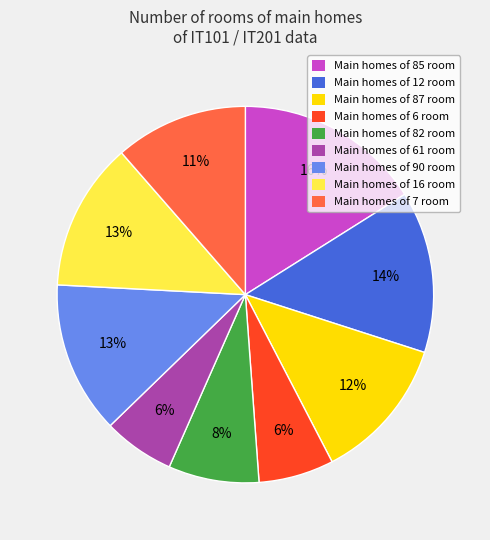

Between Main homes of 90 room and Main homes of 82 room, which is larger?

Main homes of 90 room